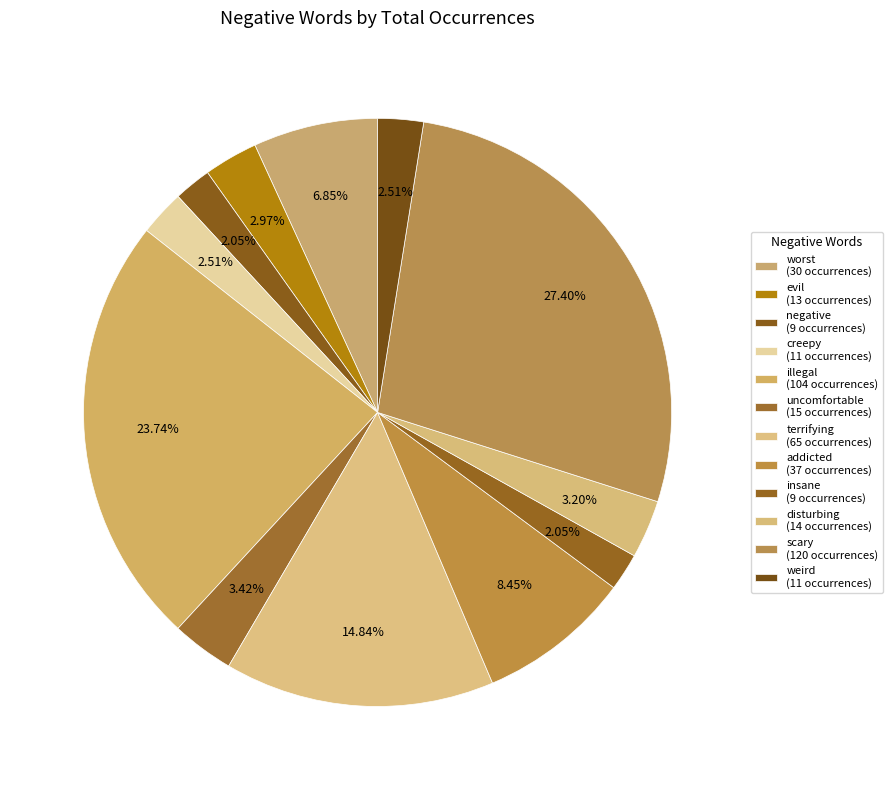

How many segments does this pie chart have?

12